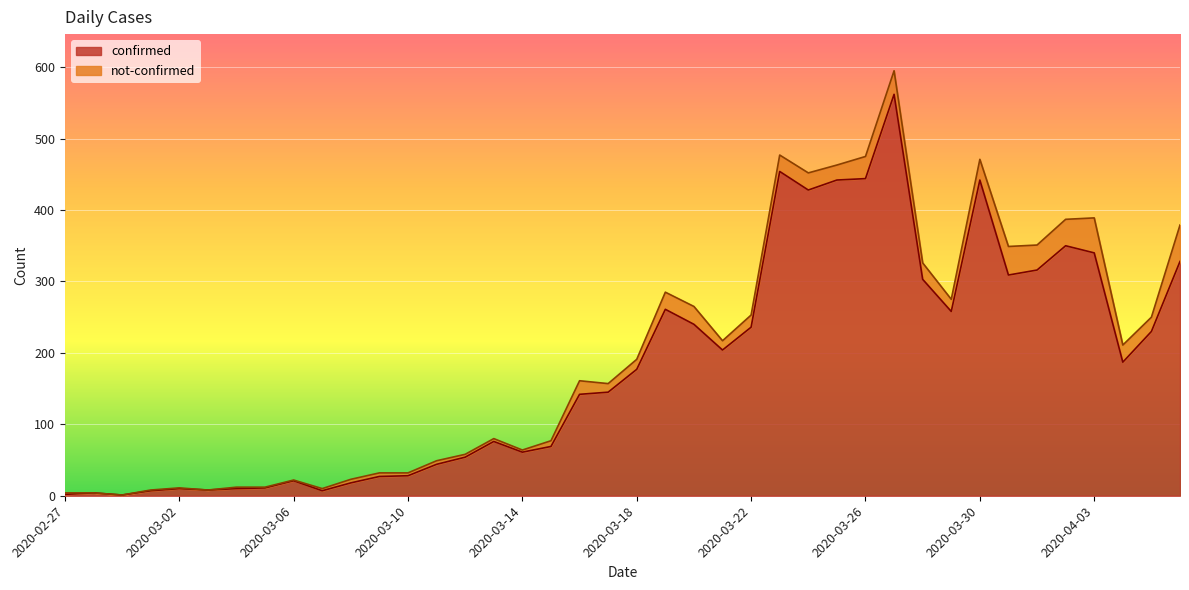

What value does the data have at 2020-03-21, to the nearest 10?

200